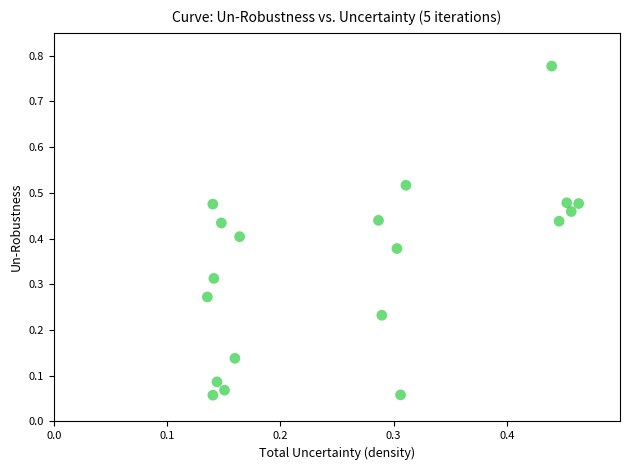

What is the range of Y values (max minus min)?

0.7